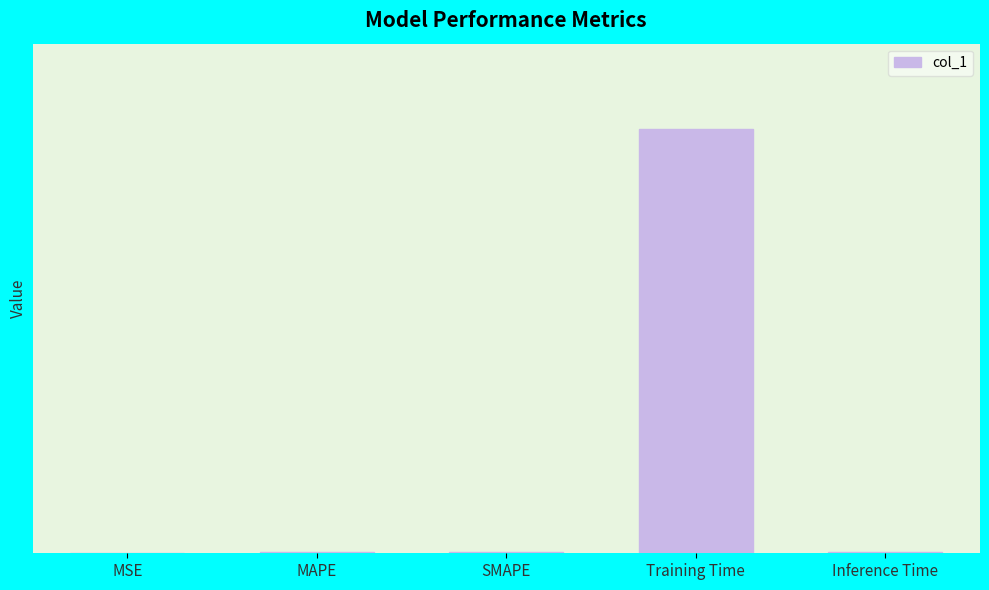

Rank the categories by value from highest to lowest.

Training Time, SMAPE, MAPE, Inference Time, MSE